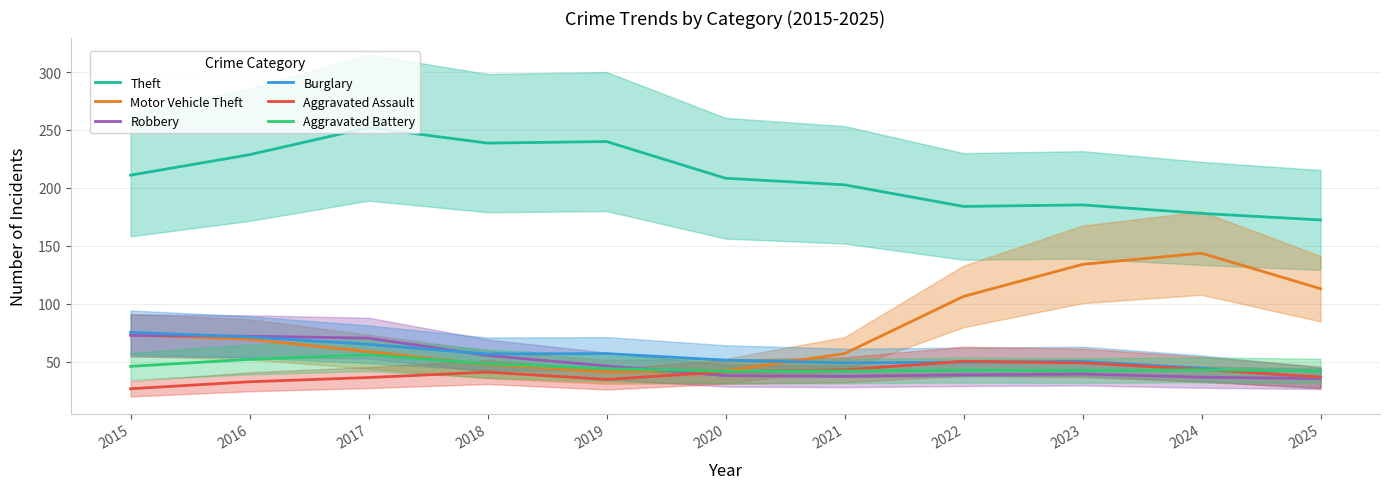

Between which two adjacent categories do Robbery and Aggravated Battery first intersect?

2019 and 2020